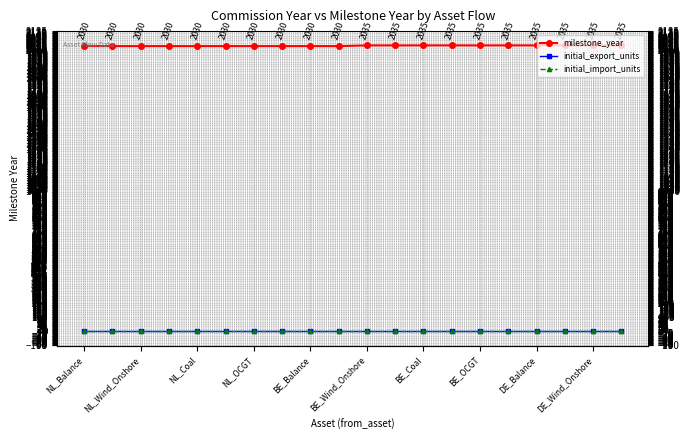

Rank the series at NL_Wind_Onshore from lowest to highest value.

initial_export_units, initial_import_units, milestone_year